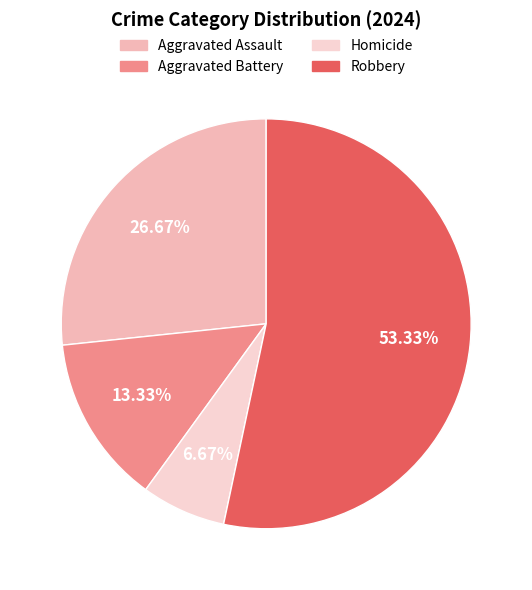

Rank the categories by value from highest to lowest.

Robbery, Aggravated Assault, Aggravated Battery, Homicide